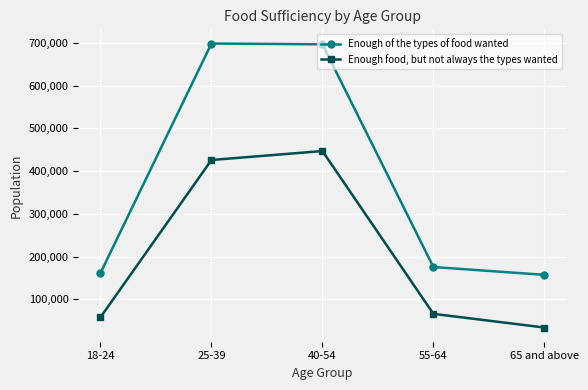

How many lines are shown in the chart?

2